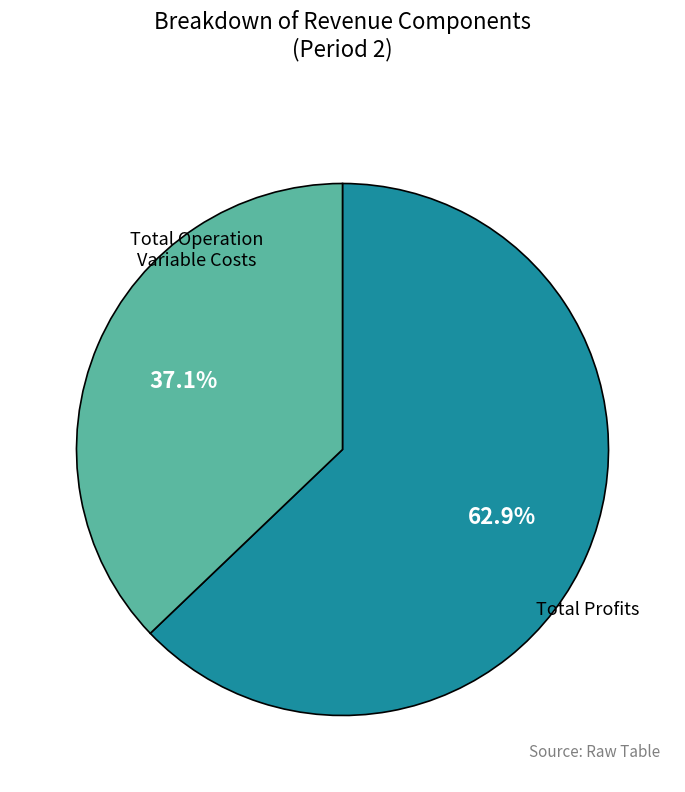

Is there a majority slice in this chart?

Yes